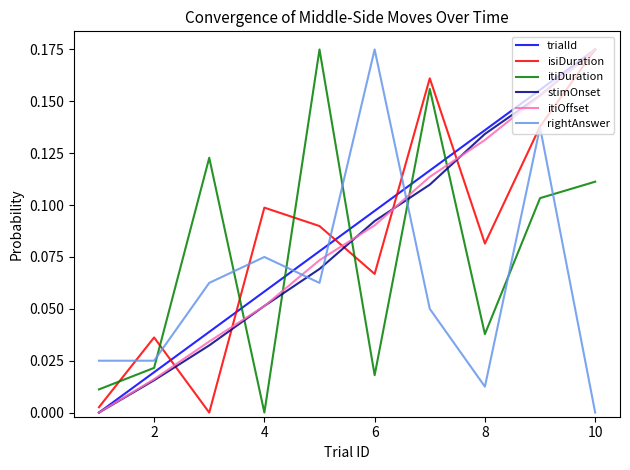

True or false: itiDuration and stimOnset cross at least once.

True